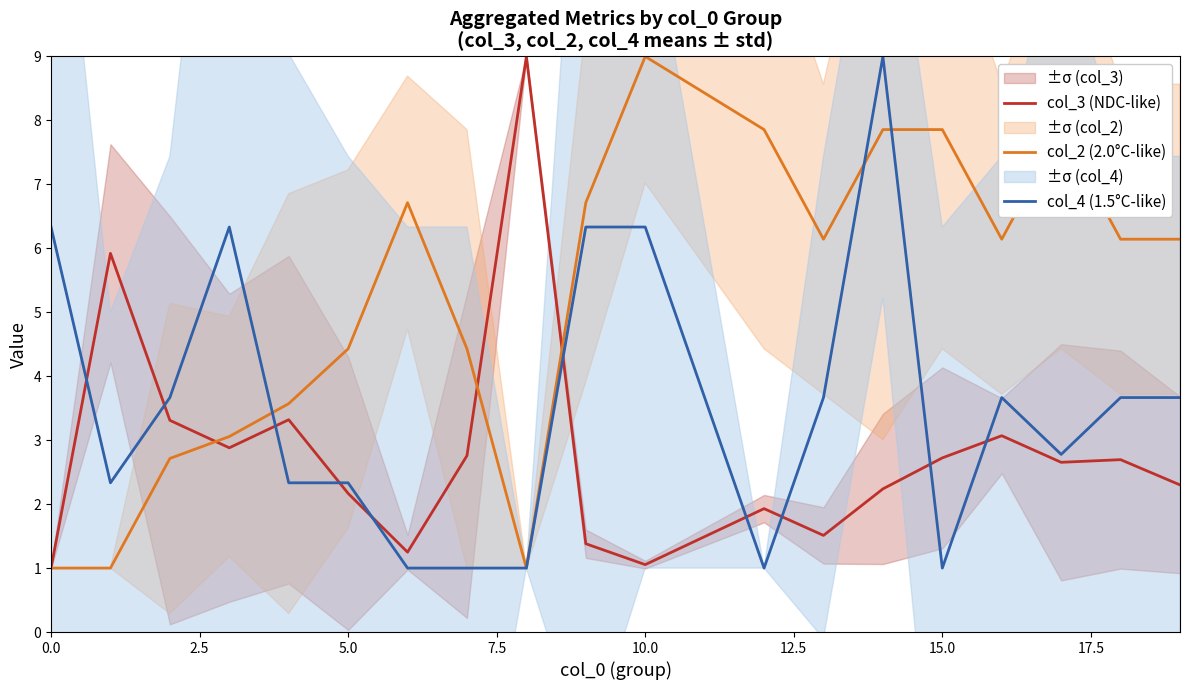

True or false: col_2 (2.0°C-like) has a value of 1.6 at 0.0.

False